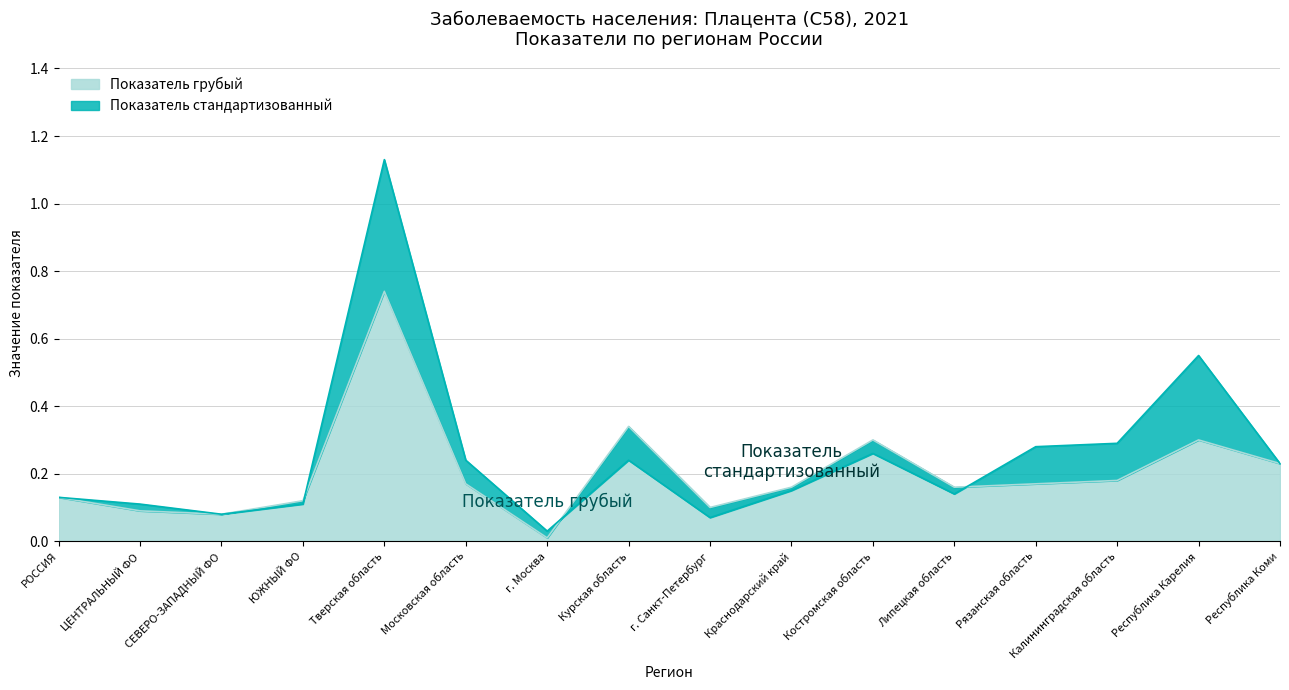

What is the difference between the second highest and second lowest values in the Показатель стандартизованный series?

0.5